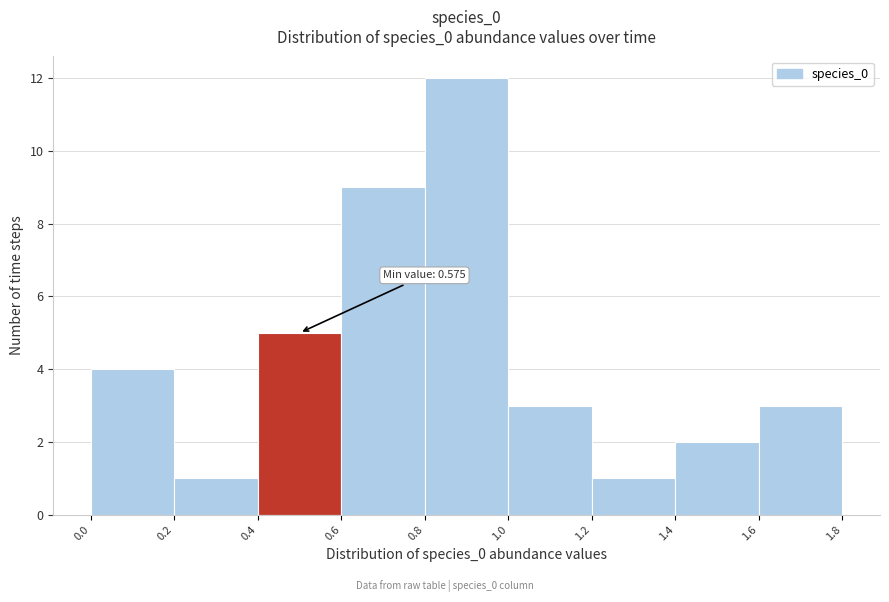

Which range on the x-axis has the tallest bar?

0.8 to 1.0